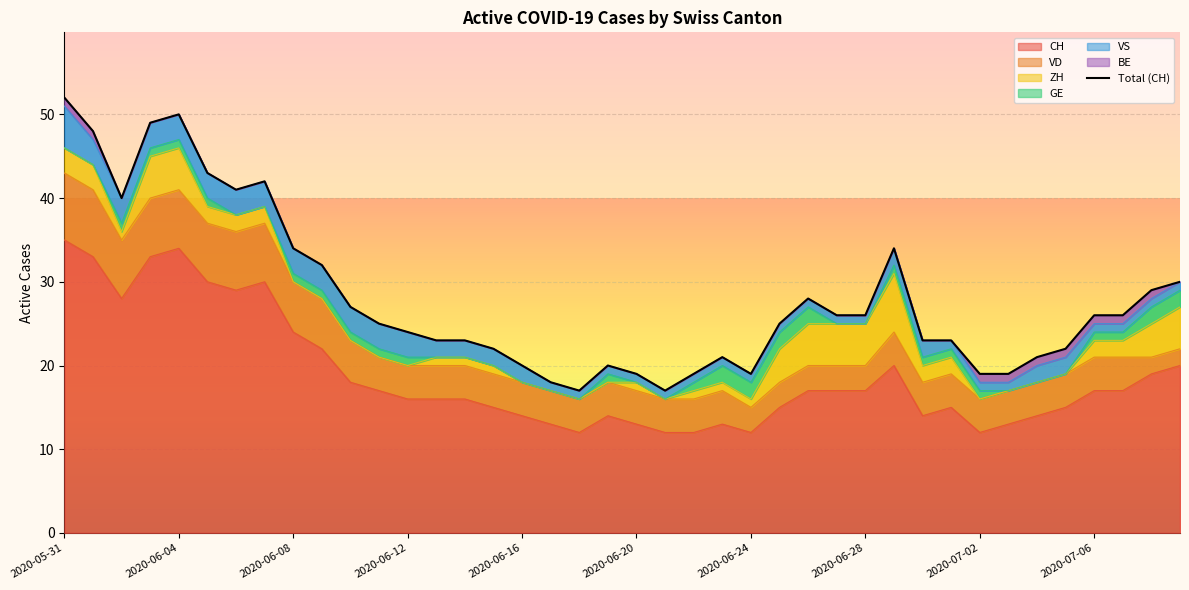

Read the value at 26, to the nearest 5.

30